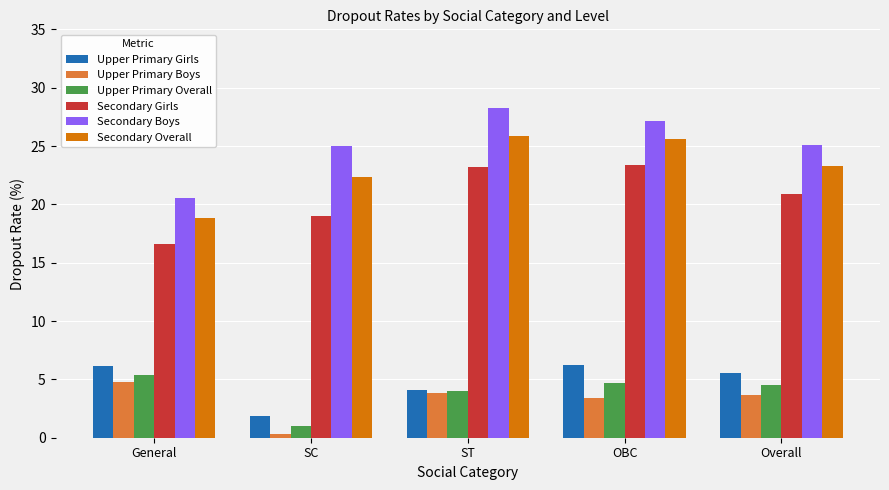

What are all the series names shown in the legend?

Upper Primary Girls, Upper Primary Boys, Upper Primary Overall, Secondary Girls, Secondary Boys, Secondary Overall